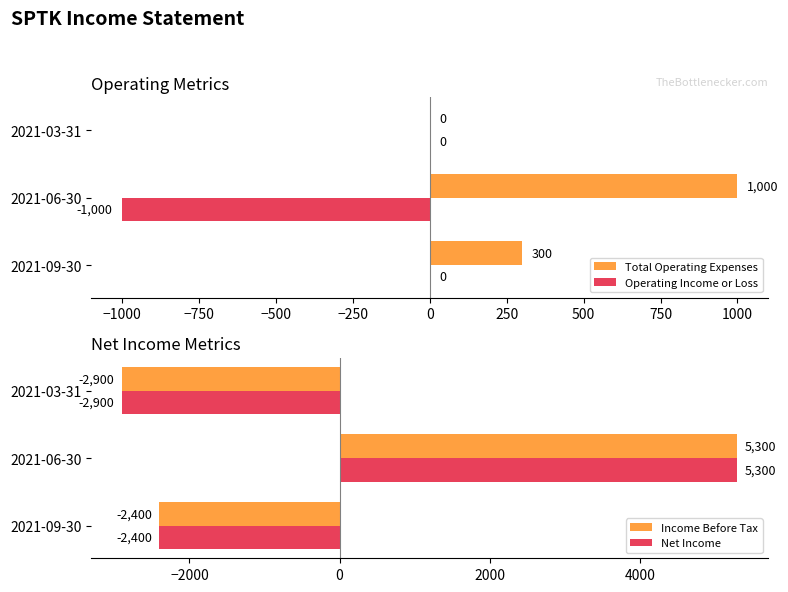

The Net Income series shows -2900 at 2021-03-31. True or false?

True